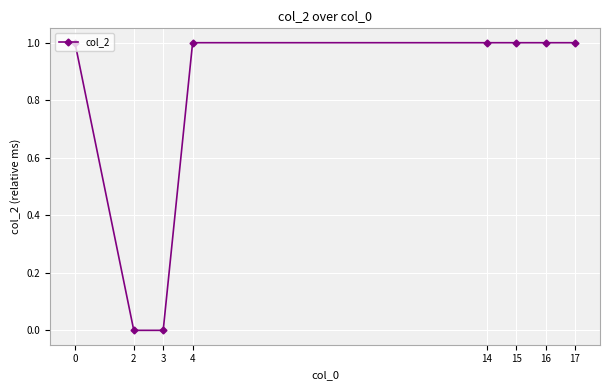

What is the difference between the second highest and minimum values?

1